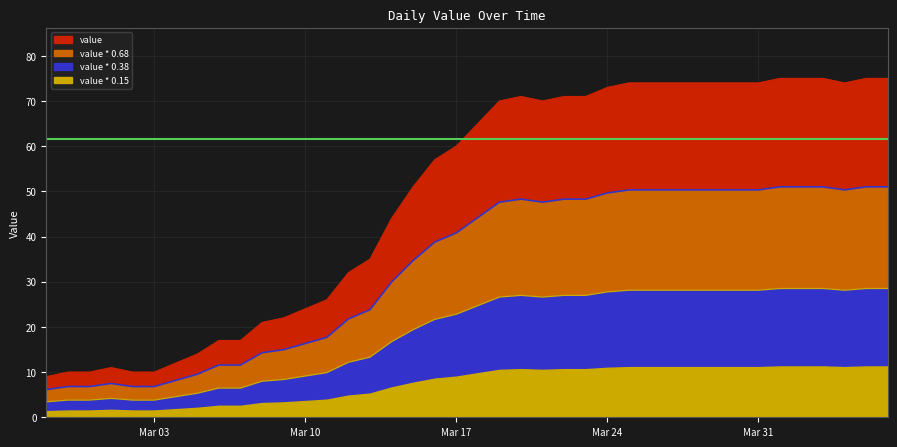

How many values are below 65?

20